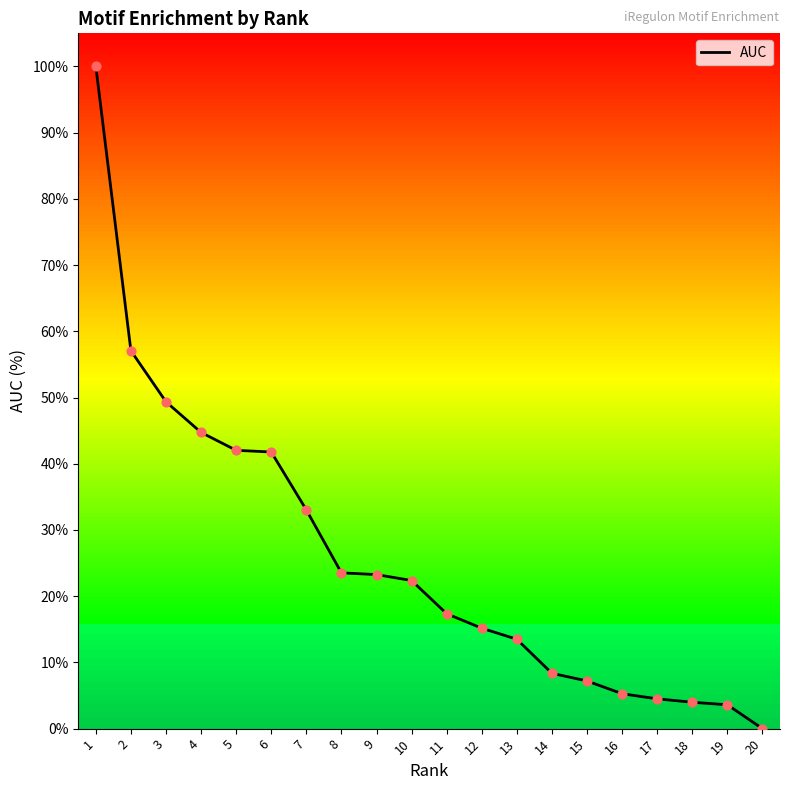

Which has a higher value, 8 or 13?

8